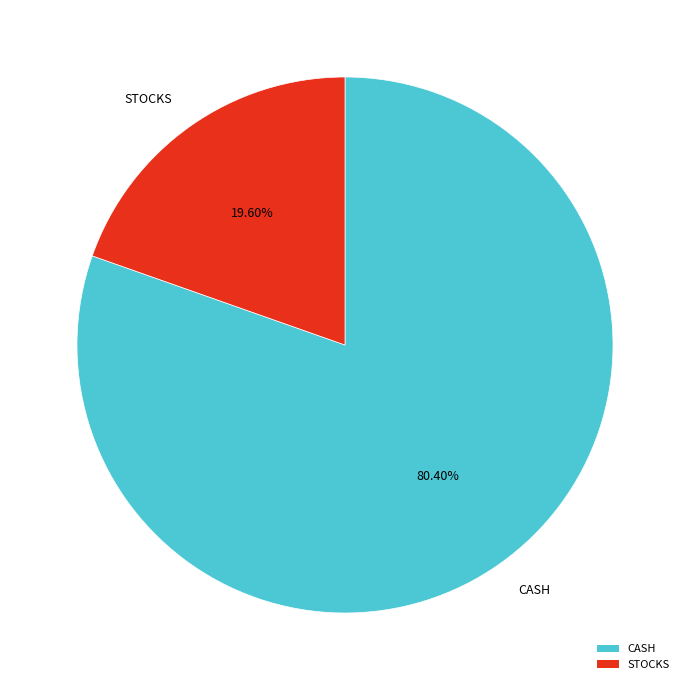

The CASH slice represents 95% of the pie. True or false?

False